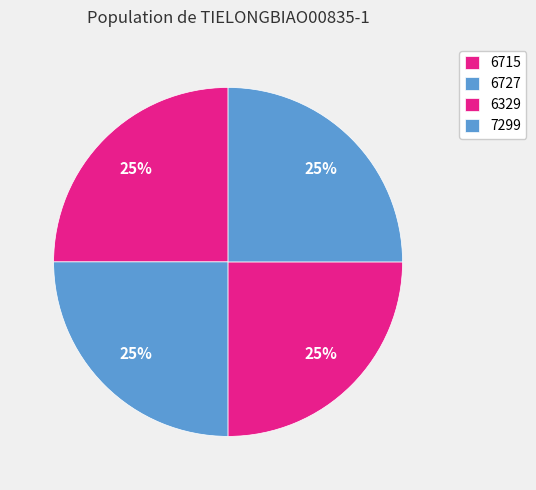

How many segments does this pie chart have?

4